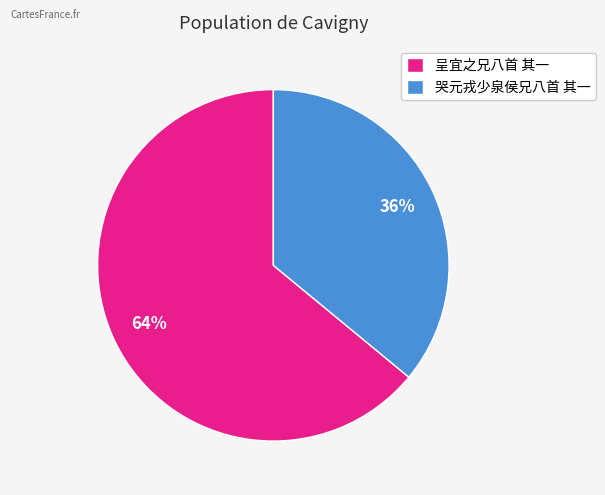

Approximately how many times larger is the value at 哭元戎少泉侯兄八首 其一 compared to 呈宜之兄八首 其一?

0.6